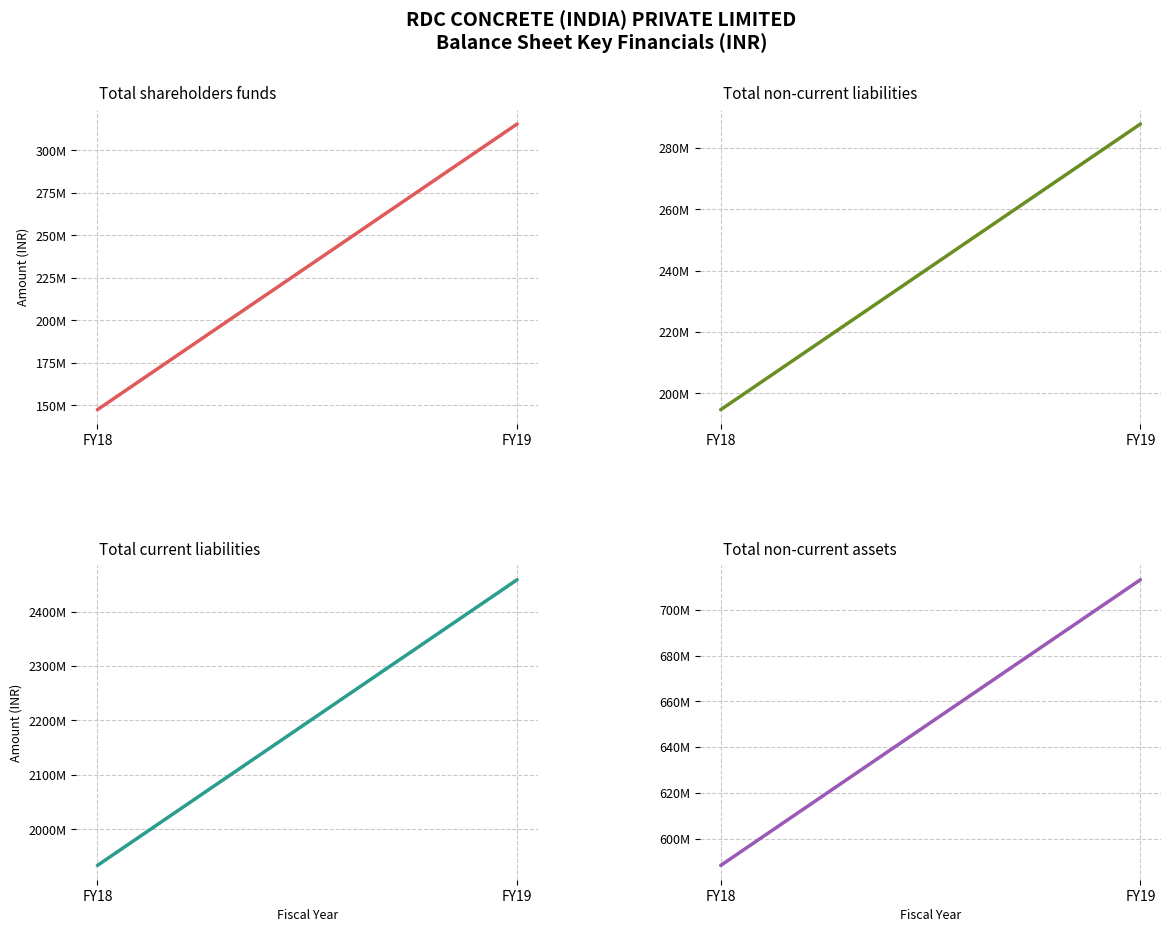

Between FY18 and FY19, which series saw the biggest shift?

Total current liabilities